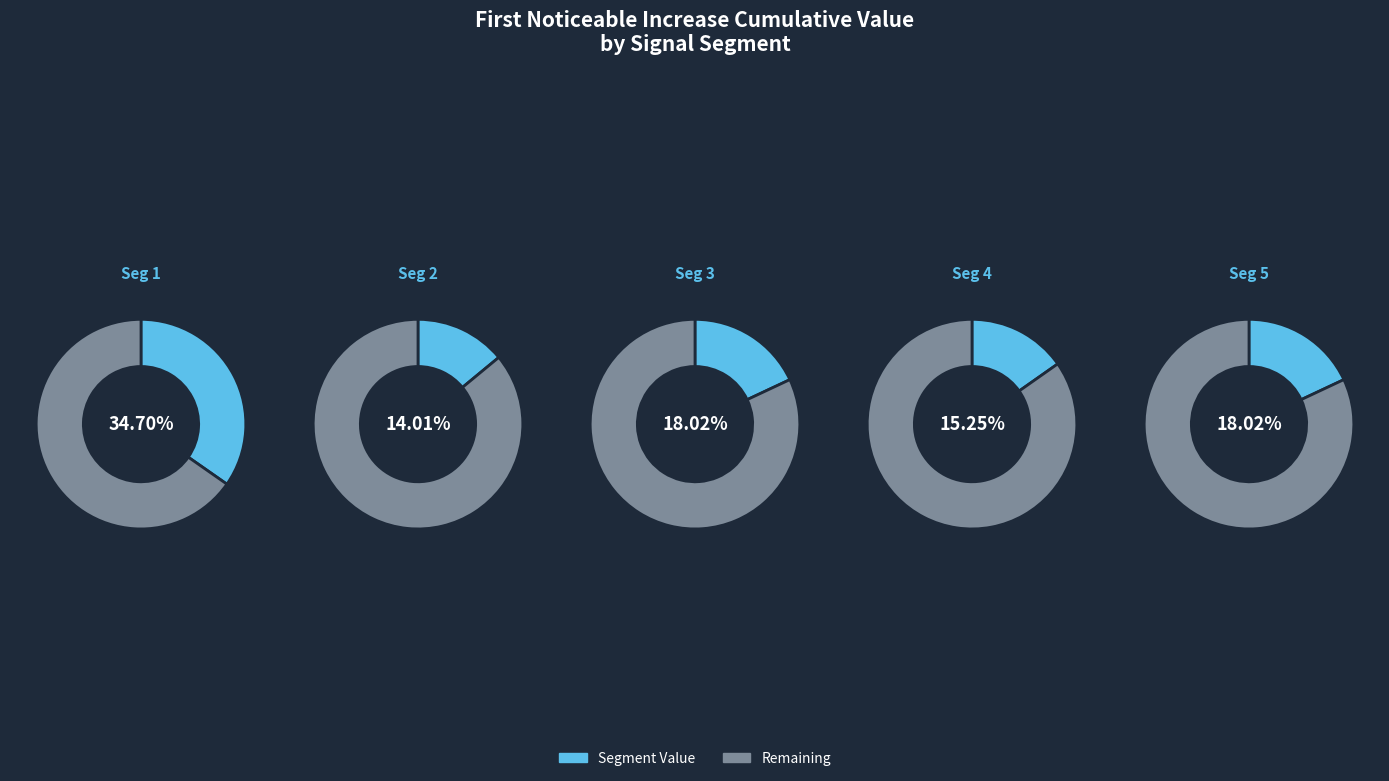

Combined, what portion of the pie is signal segment 2 and signal segment 5?

32.0%